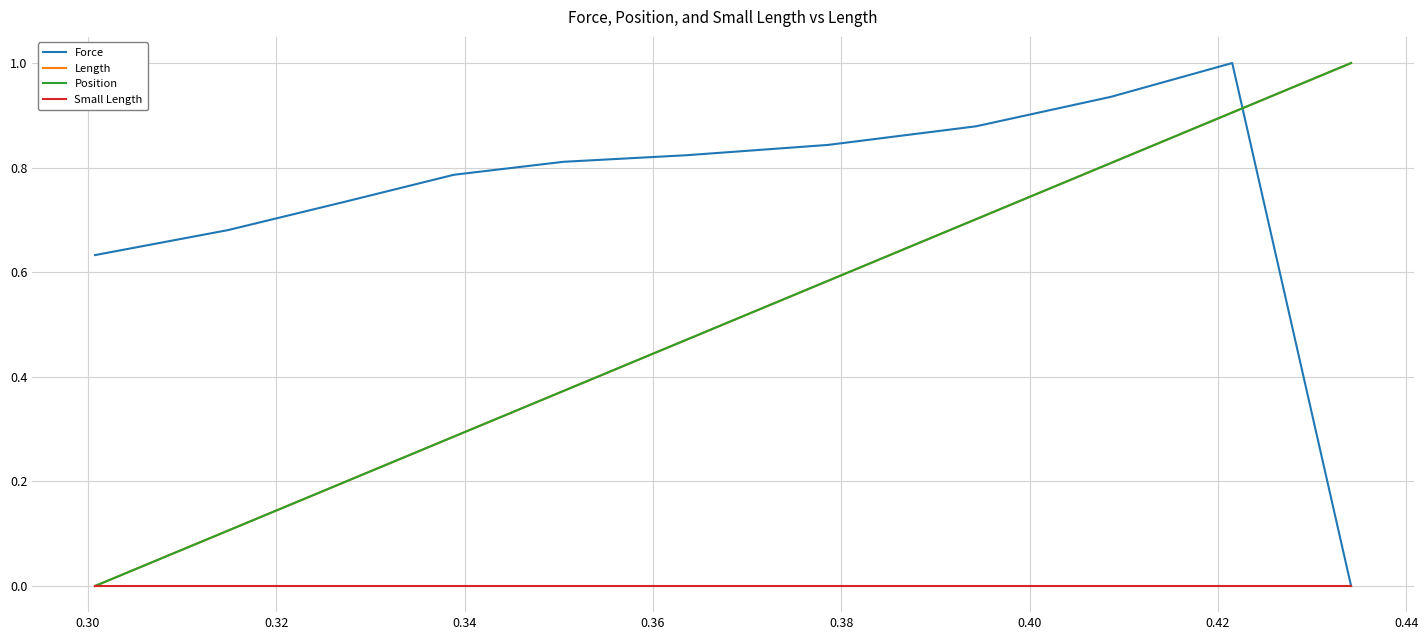

Does the chart have visible grid lines?

Yes